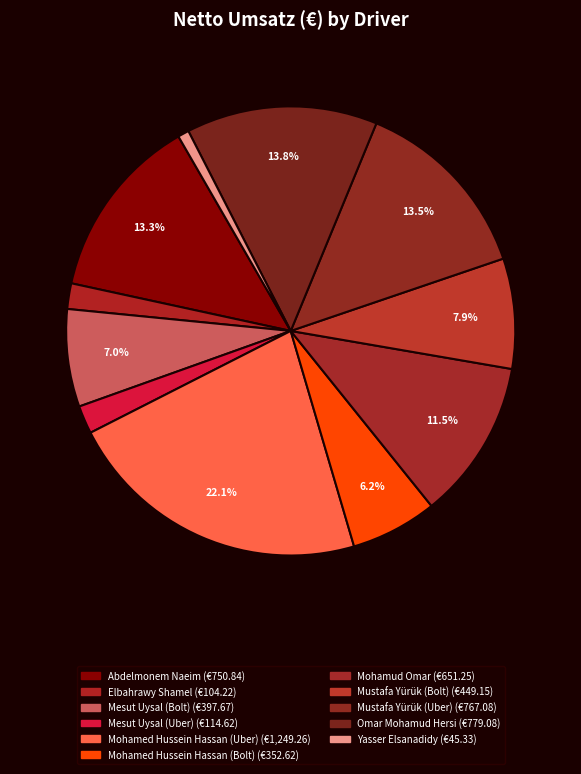

What percentage do Abdelmonem Naeim and Mesut Uysal (Bolt) together represent?

20.3%